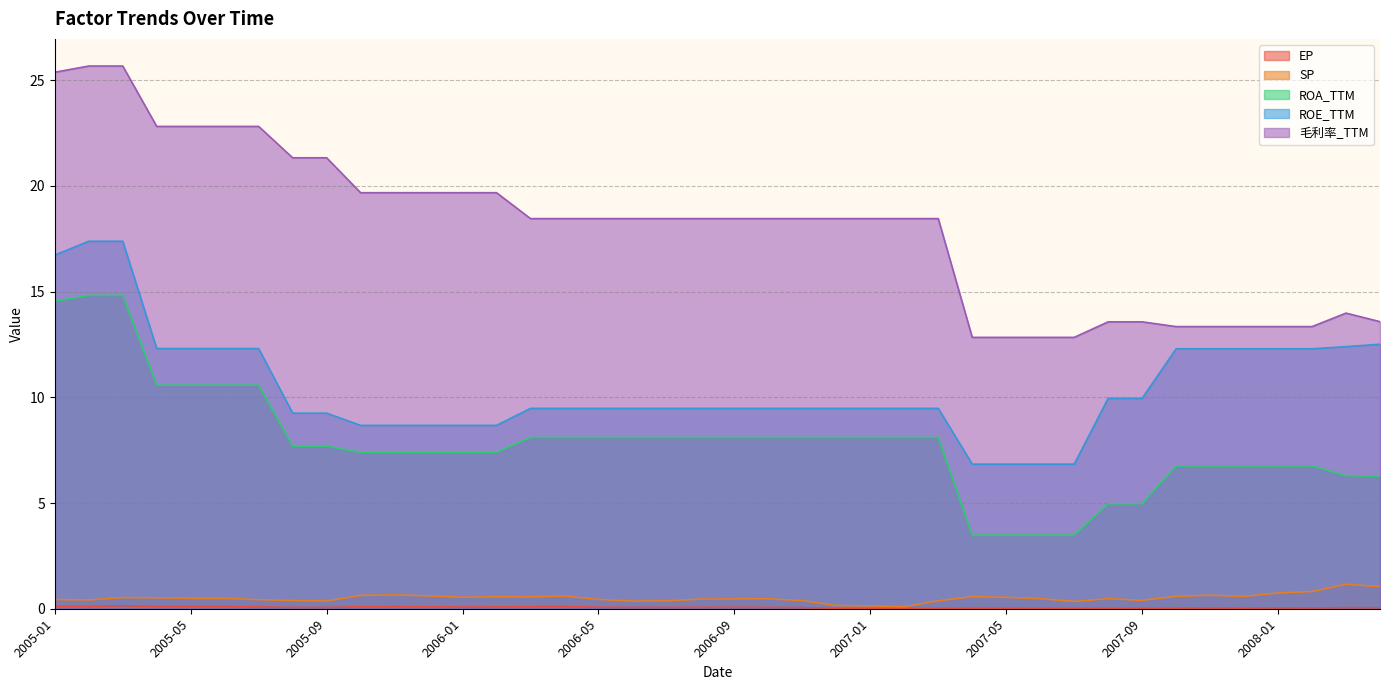

Between 2007-11 and 2008-01, which series saw the biggest shift?

SP